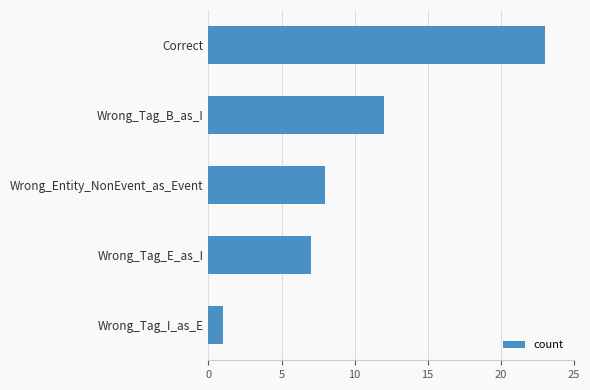

The chart shows a value of 12 at Wrong_Tag_B_as_I. True or false?

True